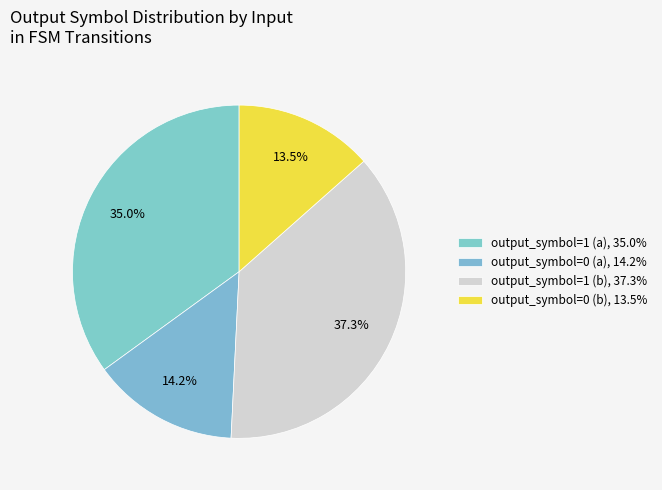

To the nearest percent, what percentage of the pie is output_symbol=0 (b)?

13%